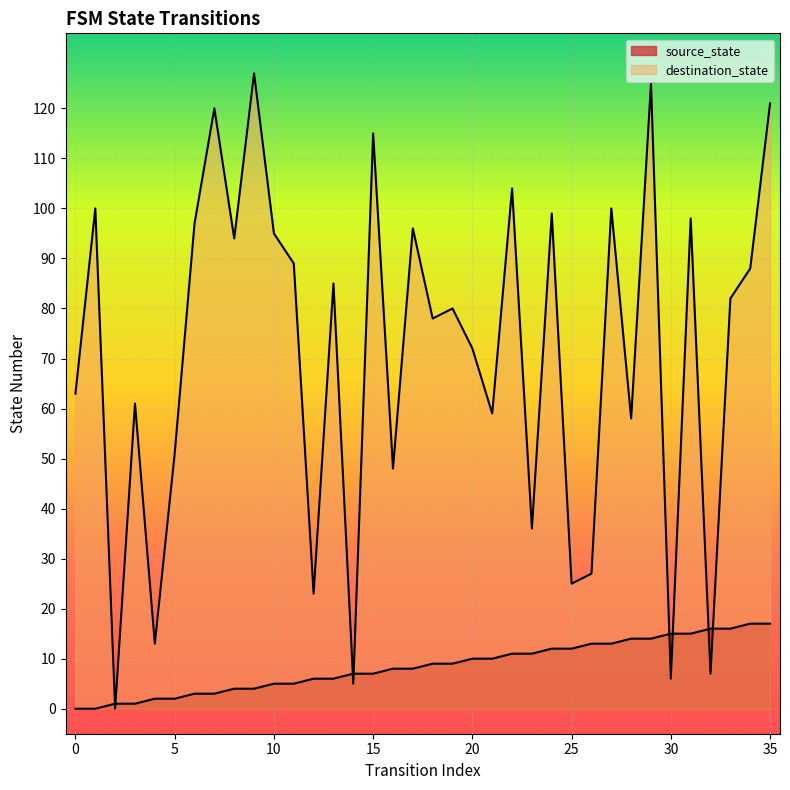

The source_state series shows 0 at 0. True or false?

True